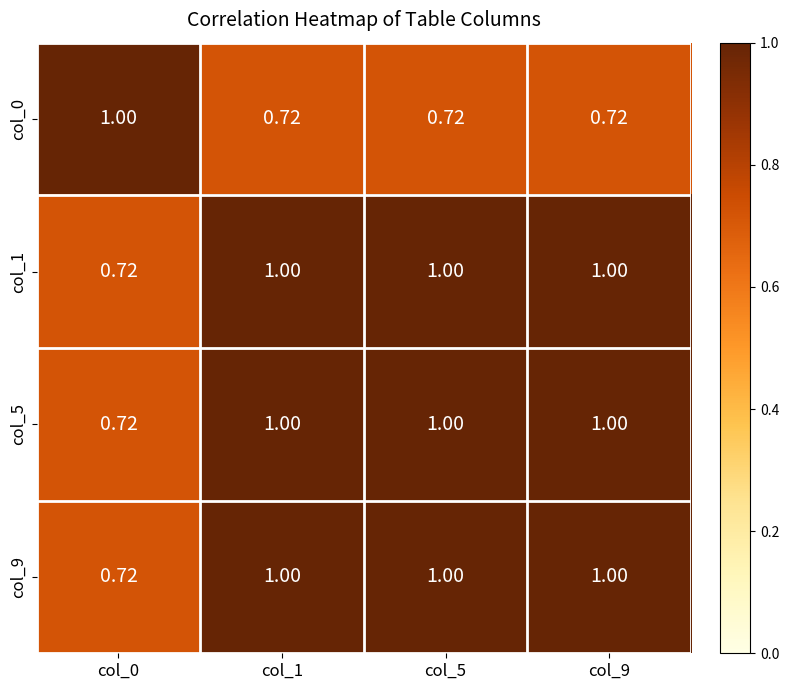

How many series are shown in this chart?

4